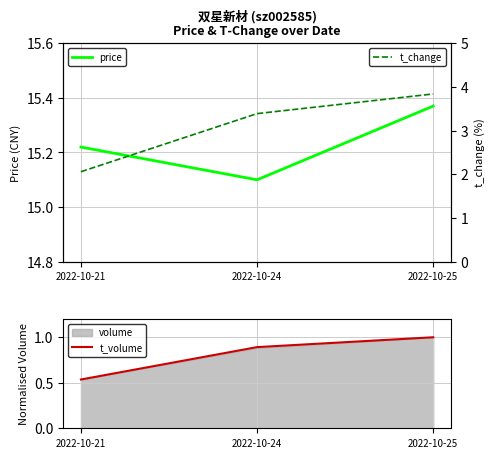

At how many categories does at least one series exceed 2?

3